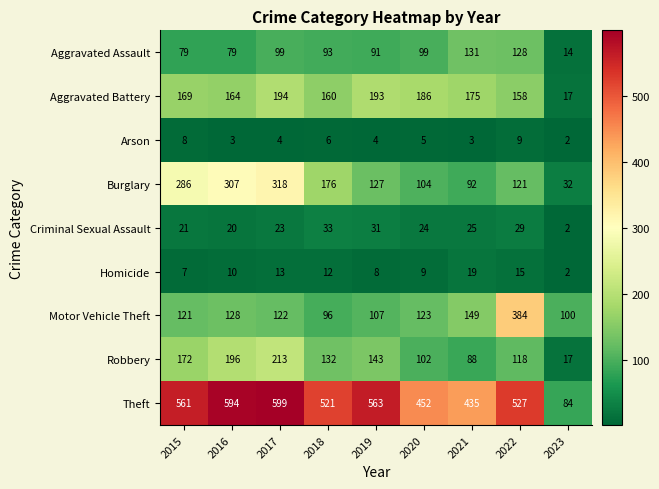

What is the difference between the maximum and minimum values in the Aggravated Assault series?

117